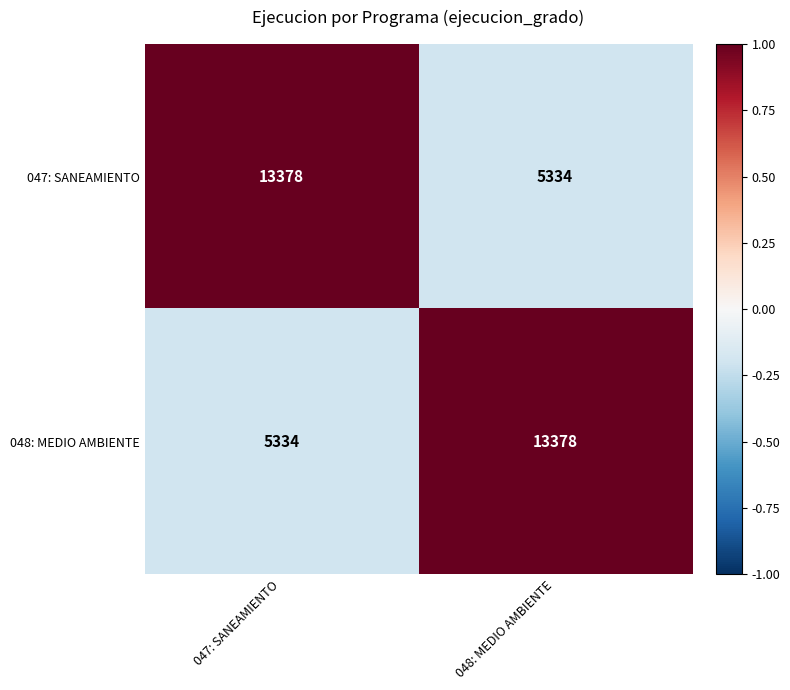

At 048: MEDIO AMBIENTE, list the series in order from largest to smallest.

048: MEDIO AMBIENTE, 047: SANEAMIENTO